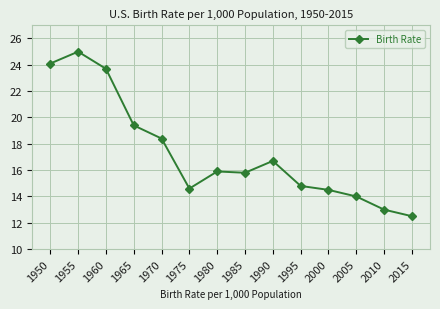

Is it true that the value at 1975 is 5.7?

False